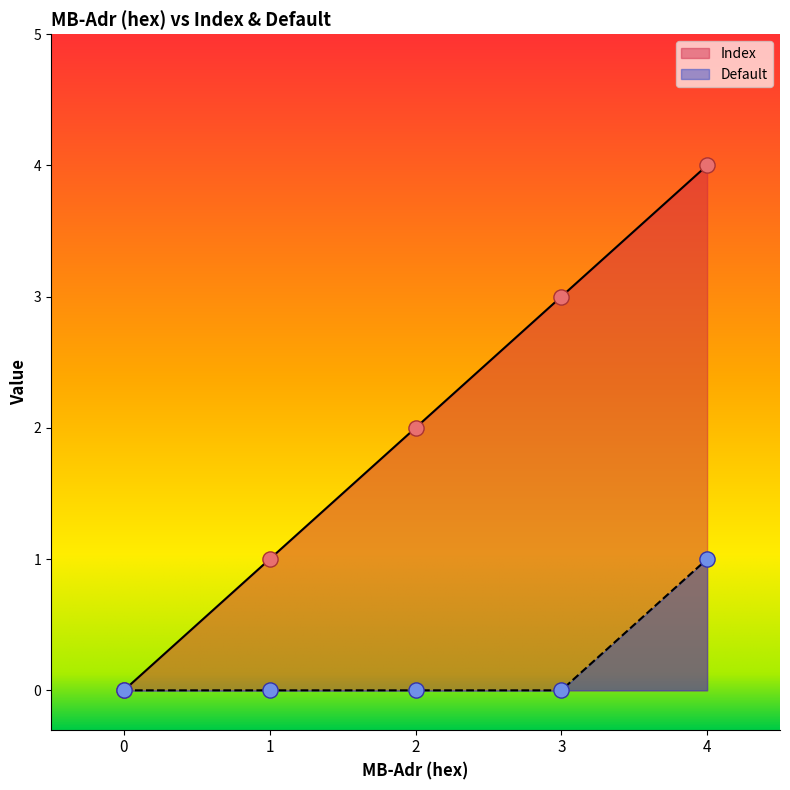

What are all the series names shown in the legend?

Index, Default